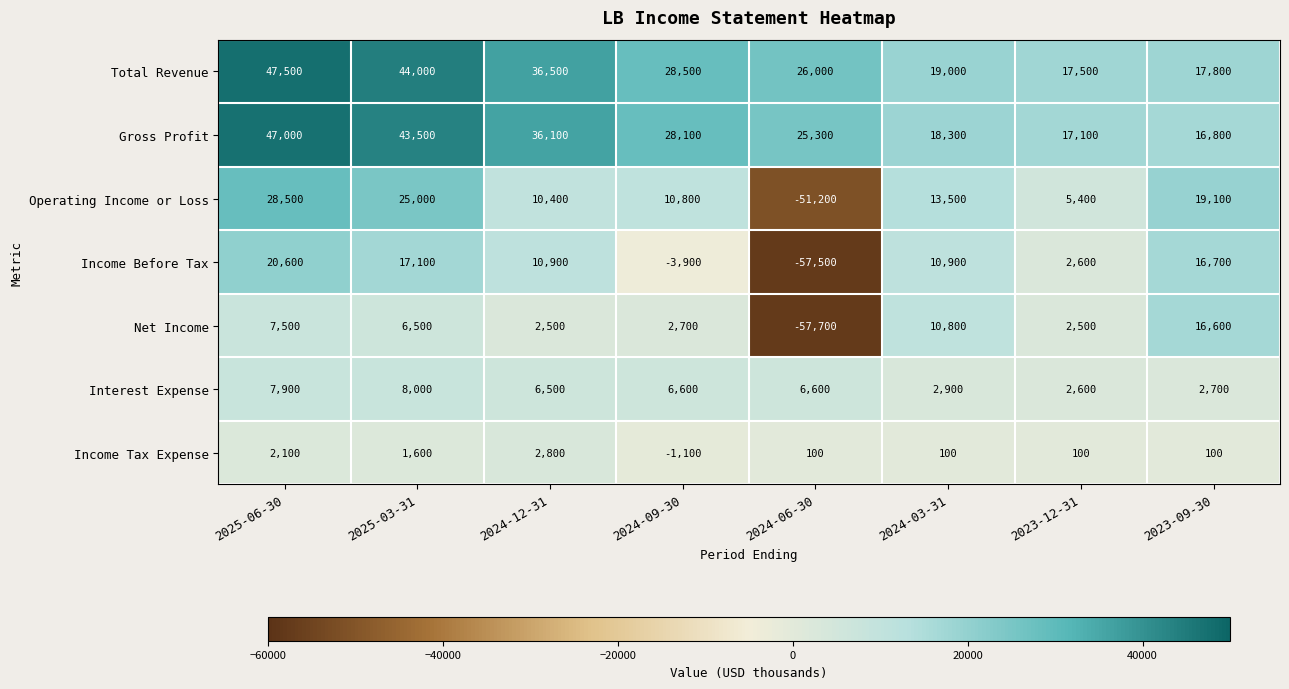

What is the approximate value of Operating Income or Loss at 2024-06-30, to the nearest 100?

-51200